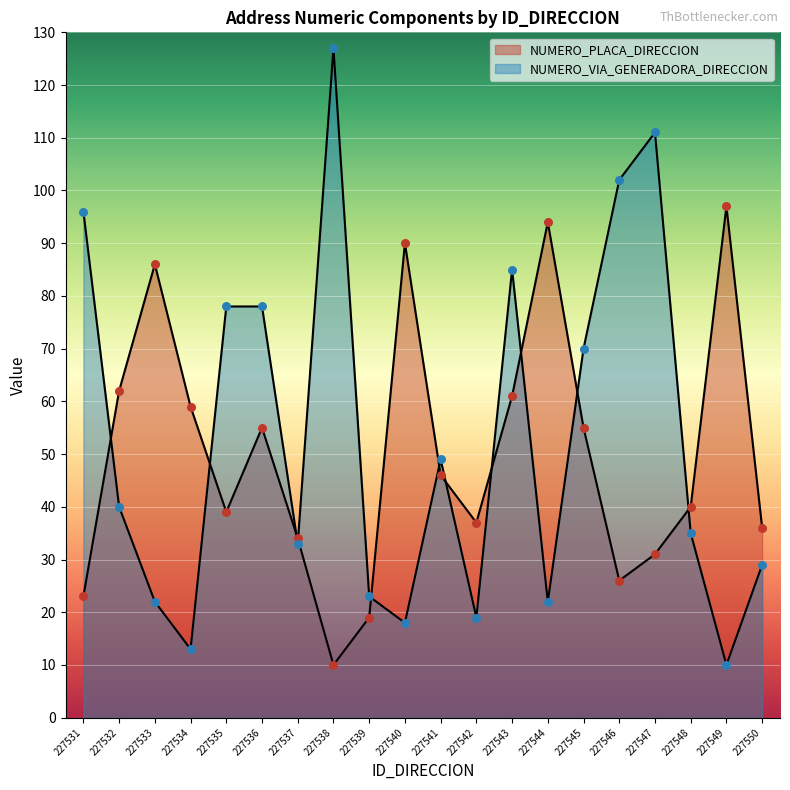

Is the value of NUMERO_PLACA_DIRECCION at 227549 greater than the value of NUMERO_VIA_GENERADORA_DIRECCION at 227544?

Yes